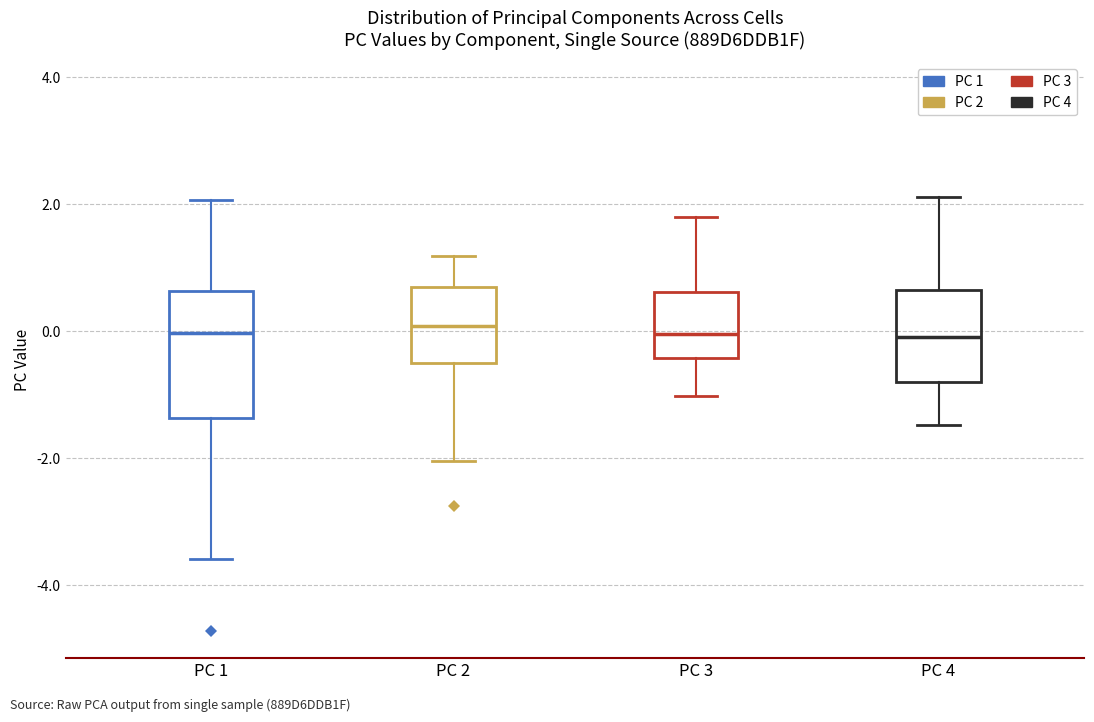

Reading left to right, read every box against the y-axis: the position of its median line, the range the box covers, and the ends of its whiskers. The values are not printed on the chart, so give them approximately, as read against the axis.

PC 1: median 0.0, box -1.4 to 0.6, whiskers -3.6 to 2.0
PC 2: median 0.0, box -0.6 to 0.6, whiskers -2.0 to 1.2
PC 3: median 0.0, box -0.4 to 0.6, whiskers -1.0 to 1.8
PC 4: median 0.0, box -0.8 to 0.6, whiskers -1.4 to 2.2